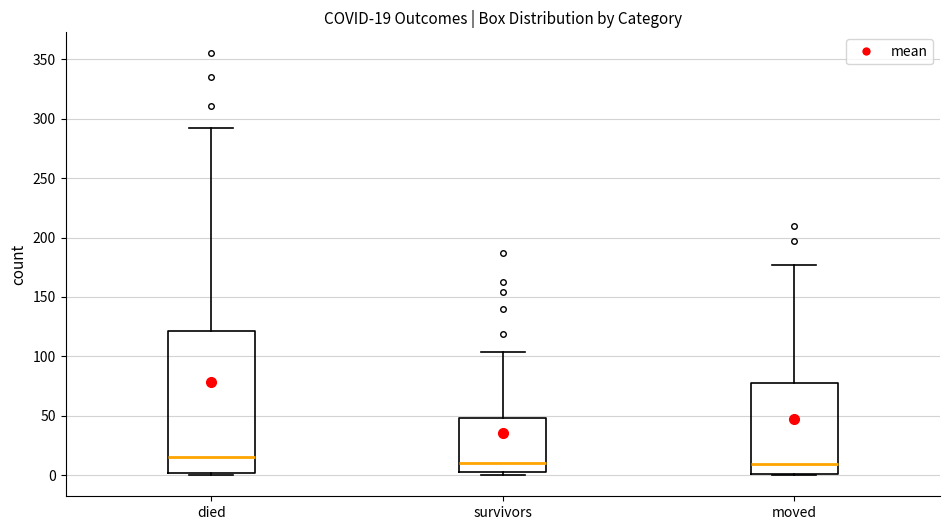

Which box is the tallest, from its lower edge to its upper edge?

died